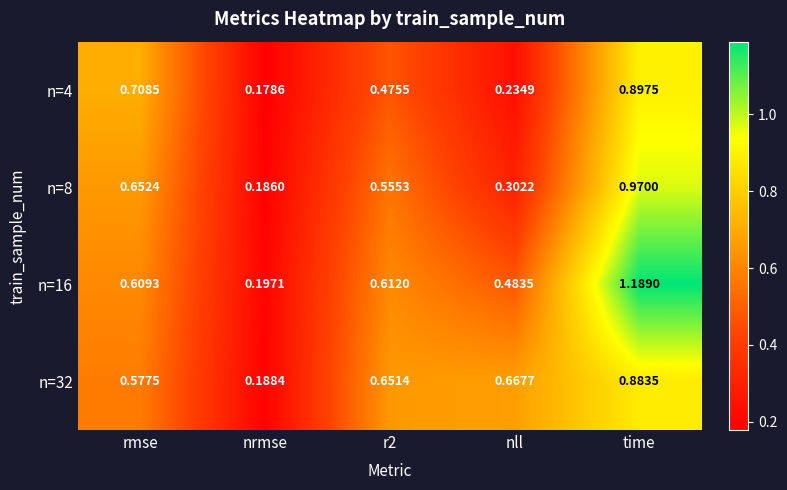

What is the spread (max minus min) of values at nll?

0.4